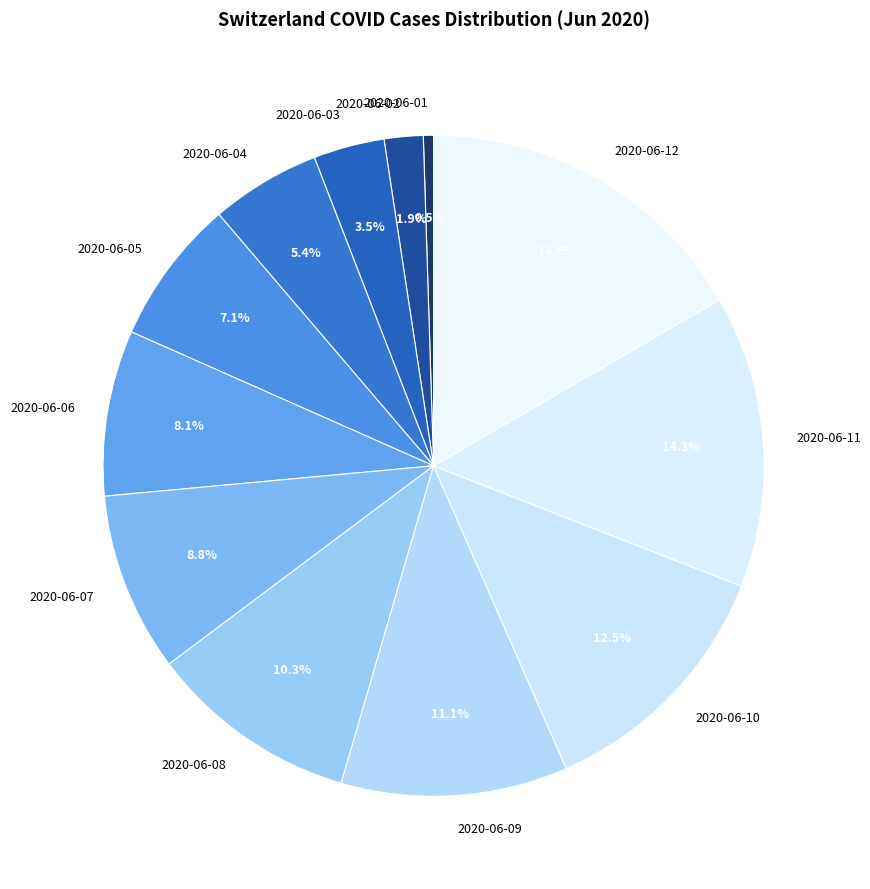

What portion of the pie excludes 2020-06-02?

98.1%